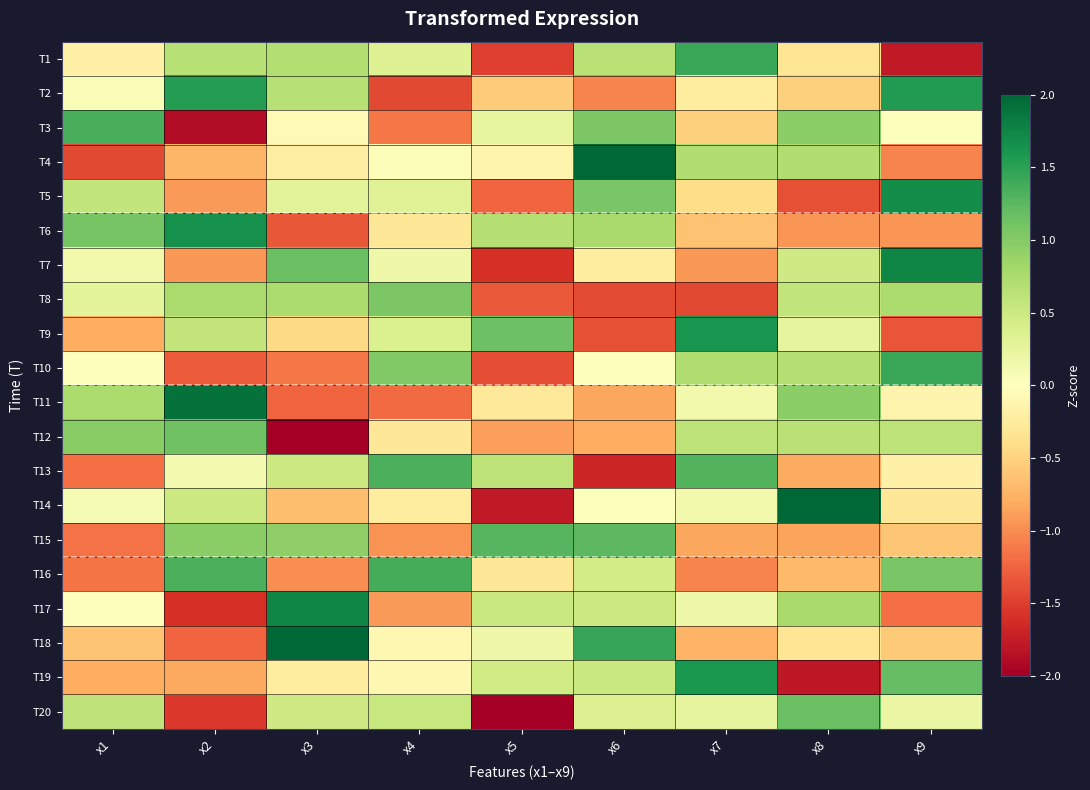

List the series in order of their peak value, lowest first.

T8, T12, T20, T15, T13, T3, T16, T1, T10, T2, T19, T9, T6, T5, T17, T7, T11, T18, T4, T14